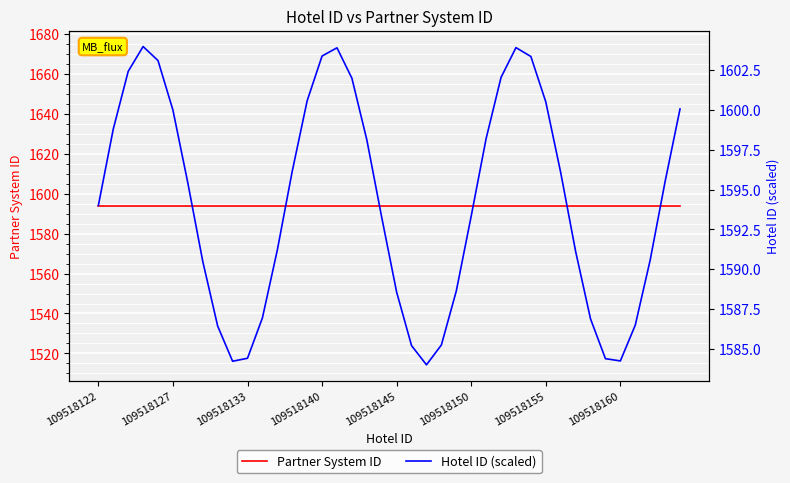

Which series ends up on top after the final intersection of Partner System ID and Hotel ID (scaled)?

Hotel ID (scaled)